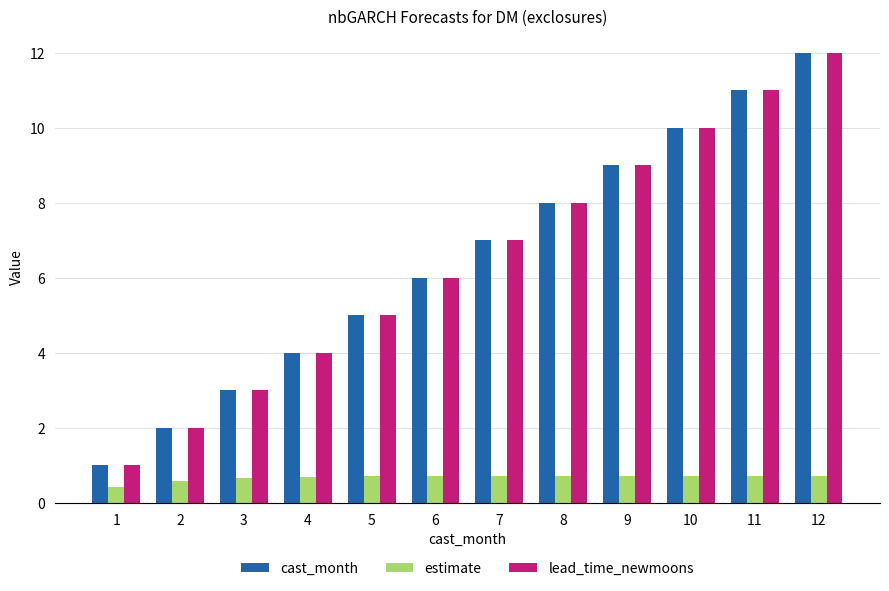

What is the sum of the cast_month values at 12 and 4?

16.0